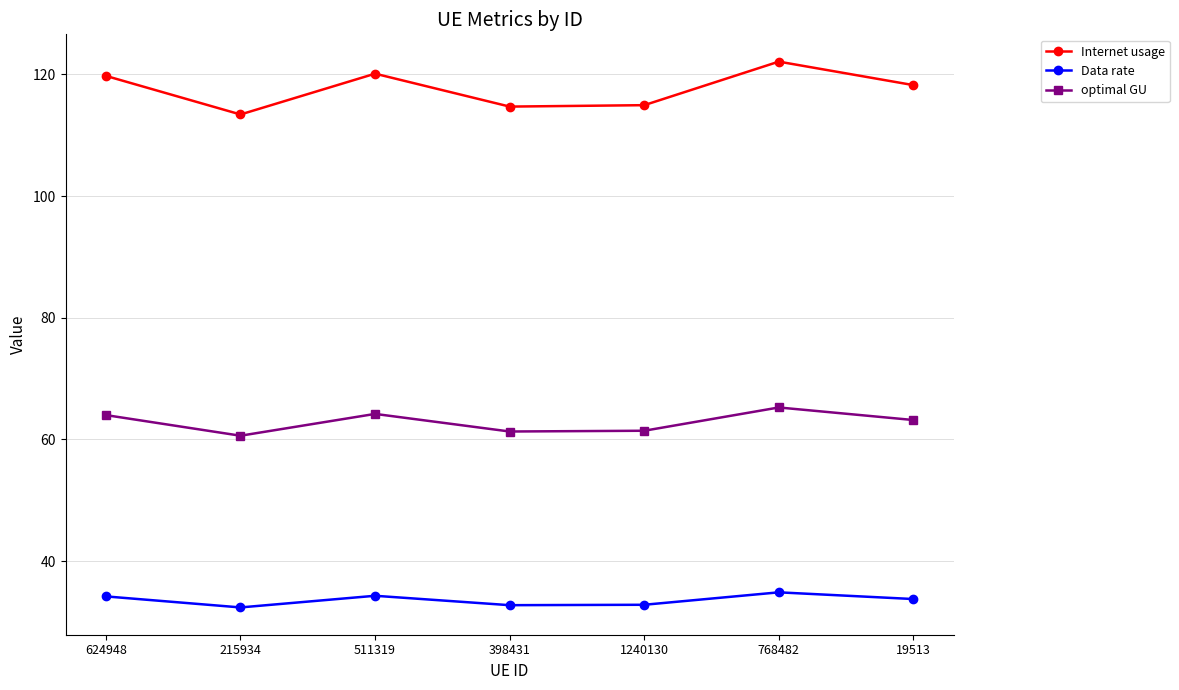

What is the difference between the second highest and second lowest values in the Data rate series?

1.5